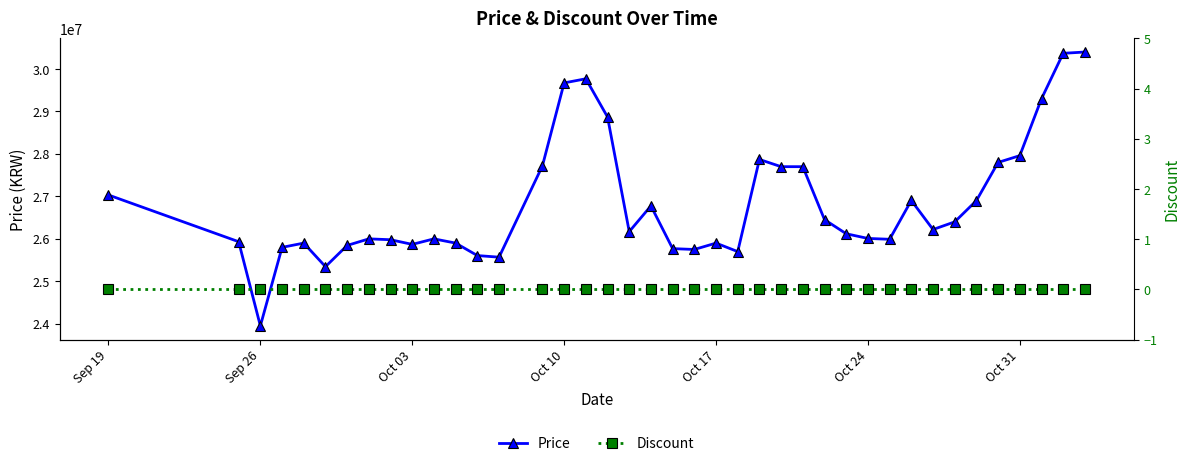

True or false: Price has a value of 23950000 at Sep 26.

True